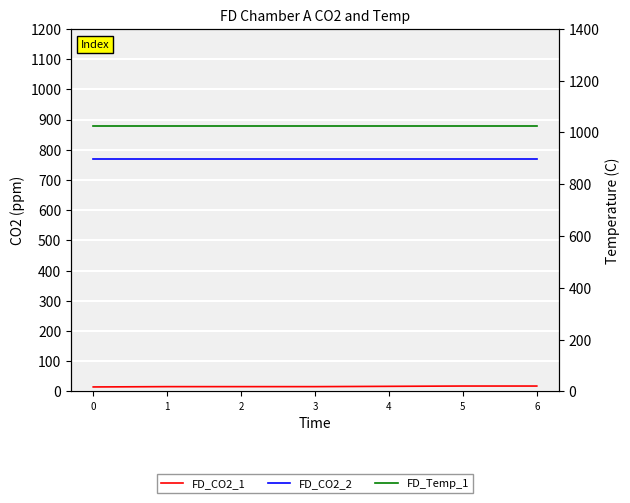

True or false: FD_CO2_2 and FD_CO2_1 cross at least once.

False